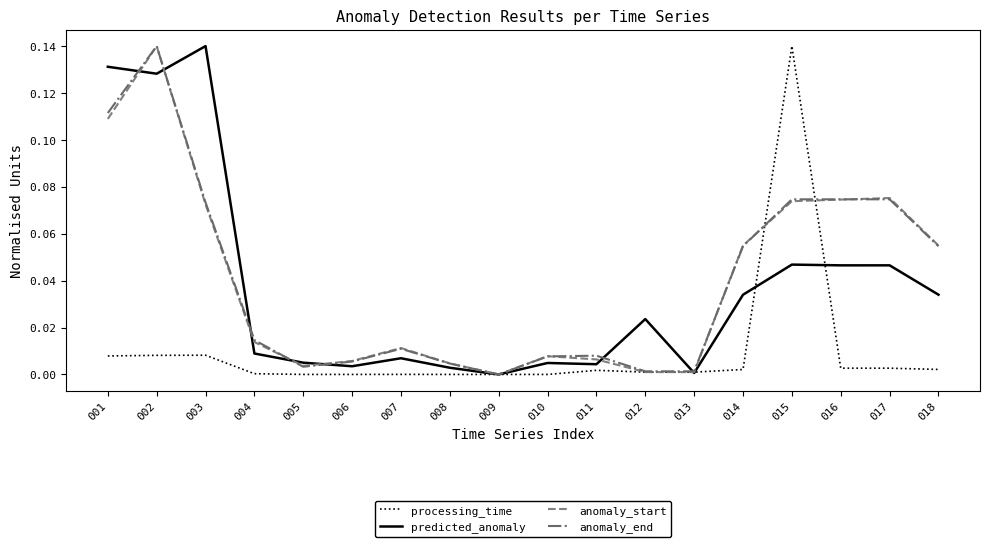

Which series changed the most between 002 and 003?

anomaly_start